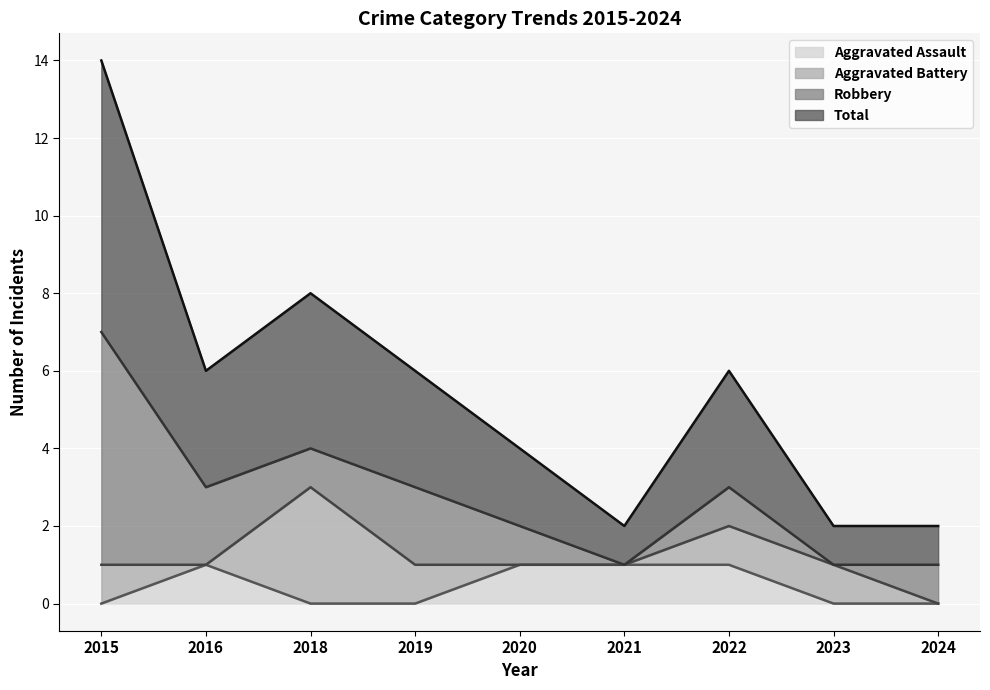

How many Total values are between 1 and 3?

7